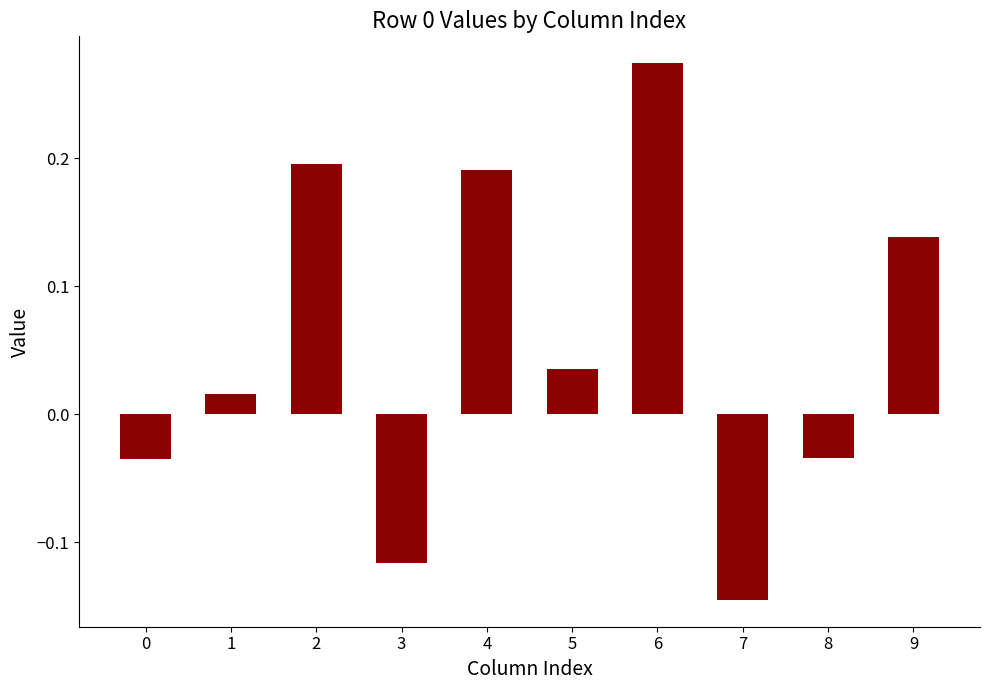

At which category does the chart reach its peak across all series?

6